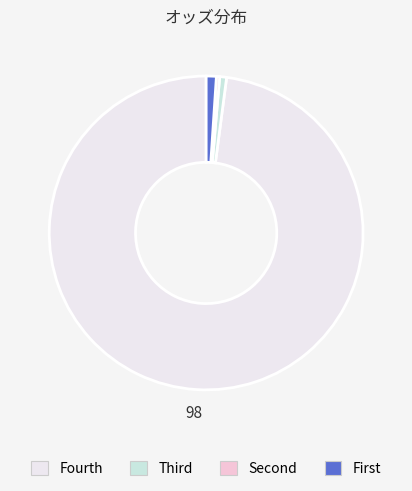

Is there any slice that represents more than half of the pie?

Yes